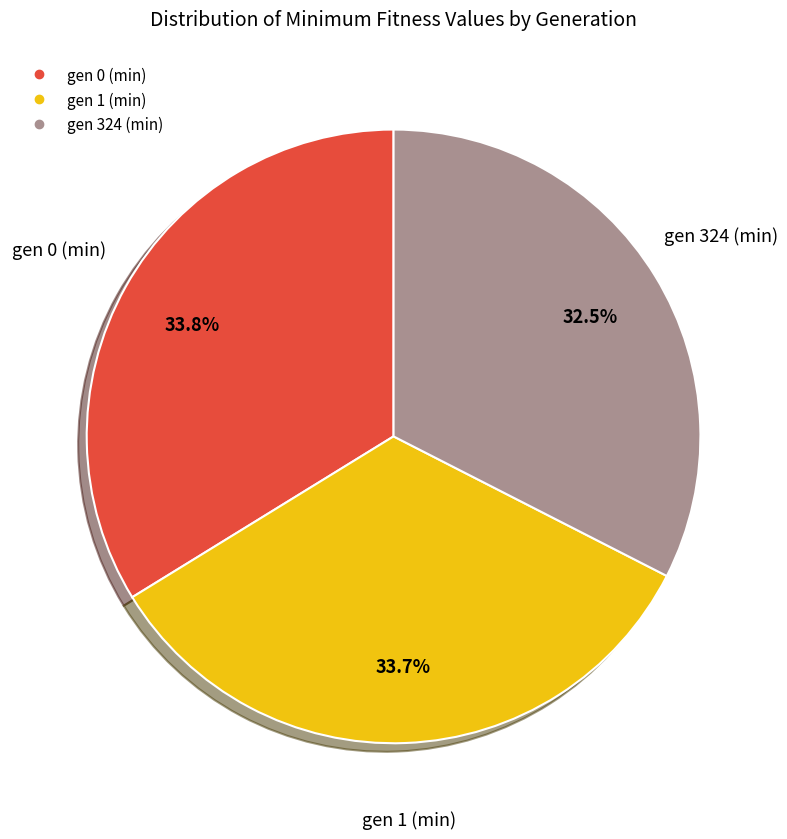

Is gen 0 (min) the majority of the pie?

No